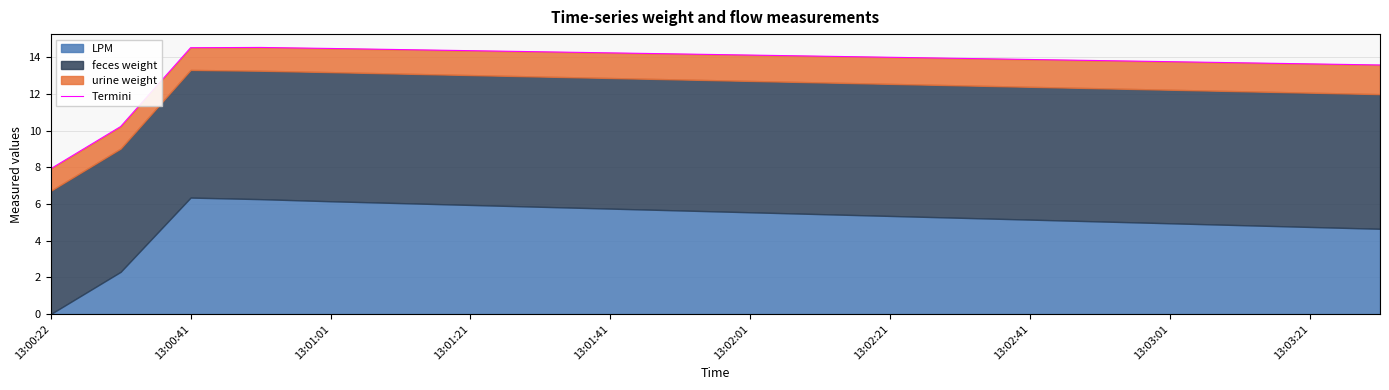

True or false: there are more than 1 points higher than both neighbors.

False